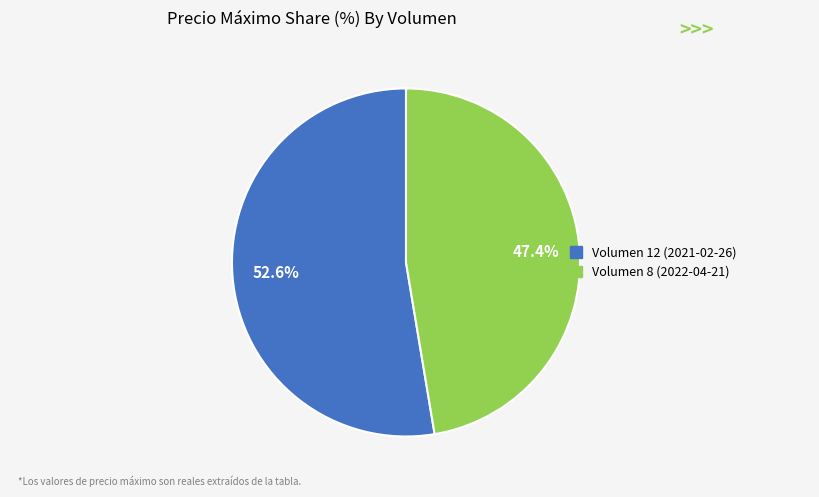

How many slices are in this pie chart?

2